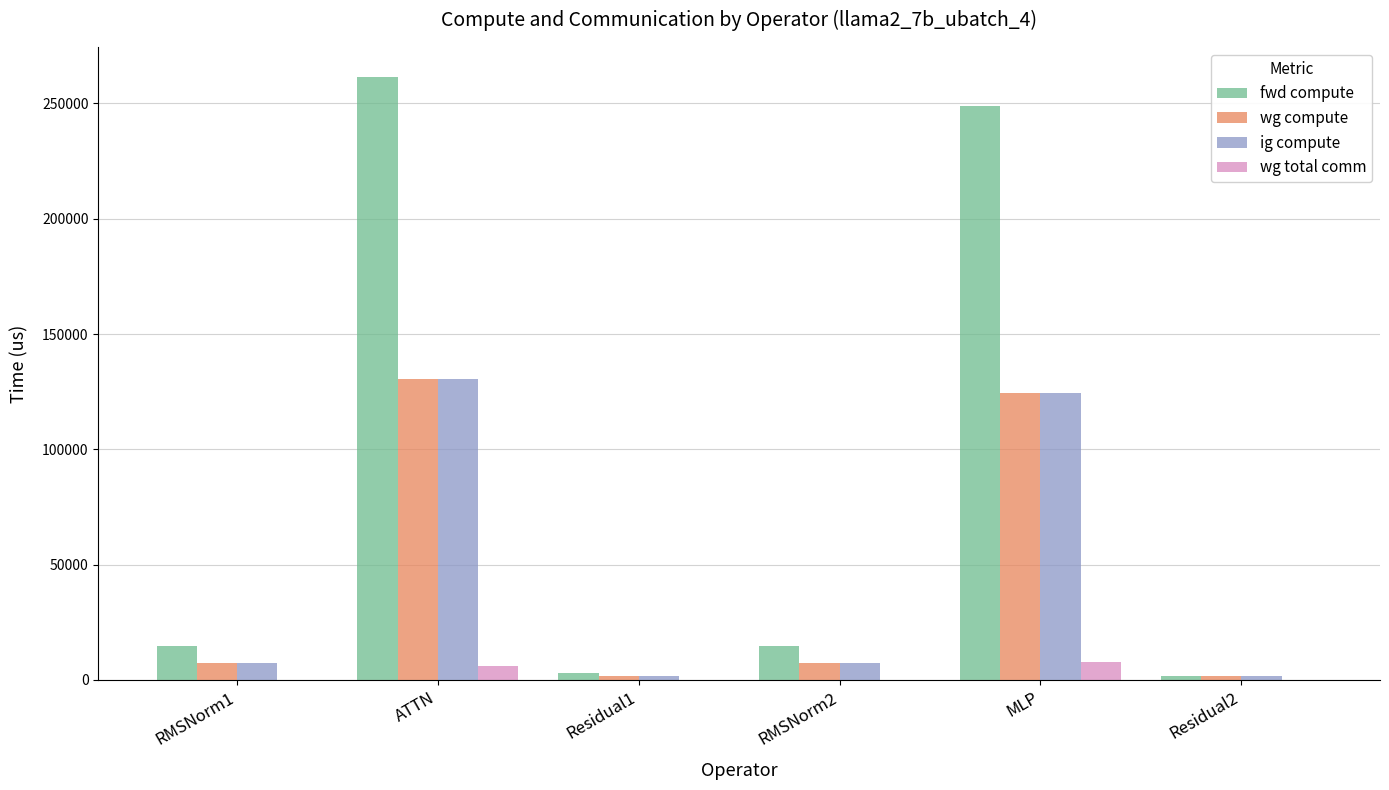

What is the sum of all wg total comm values?

13706.8